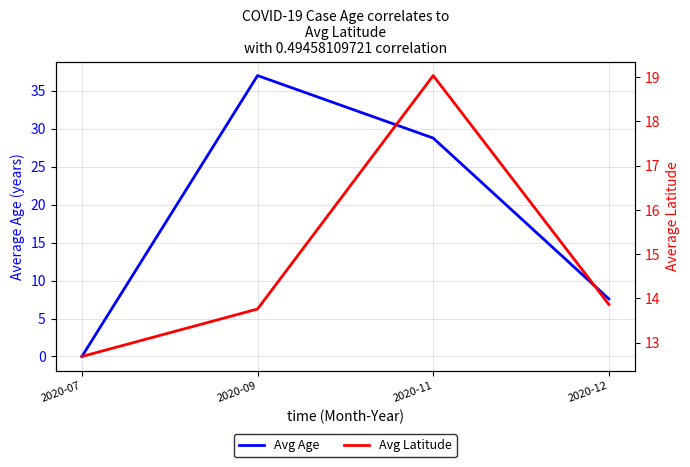

True or false: Avg Age has a value of 0.0 at 2020-07.

True